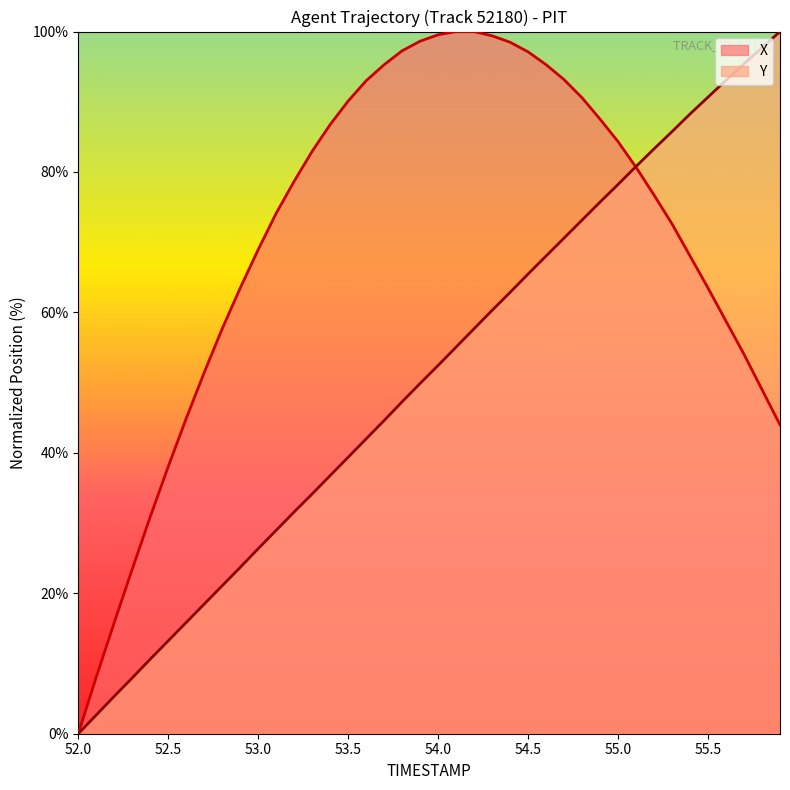

How many lines are shown in the chart?

2